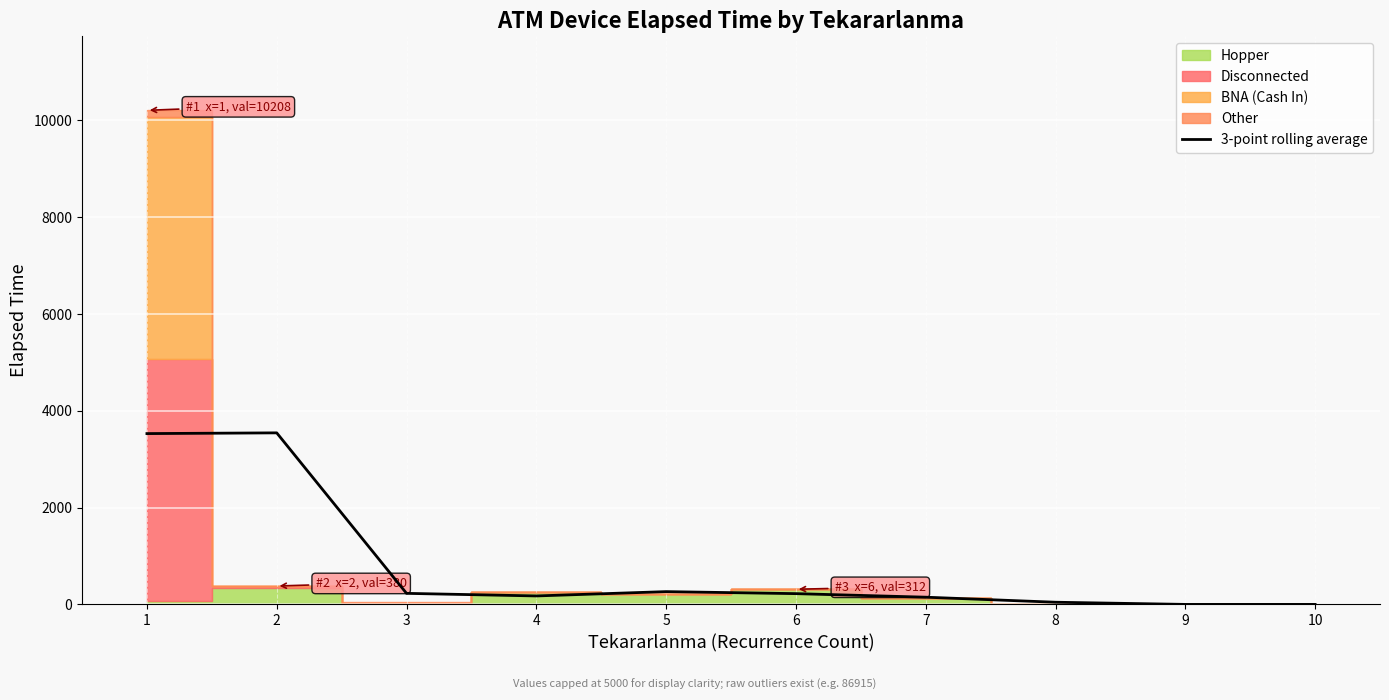

How many points are higher than both their immediate neighbors (excluding endpoints)?

2